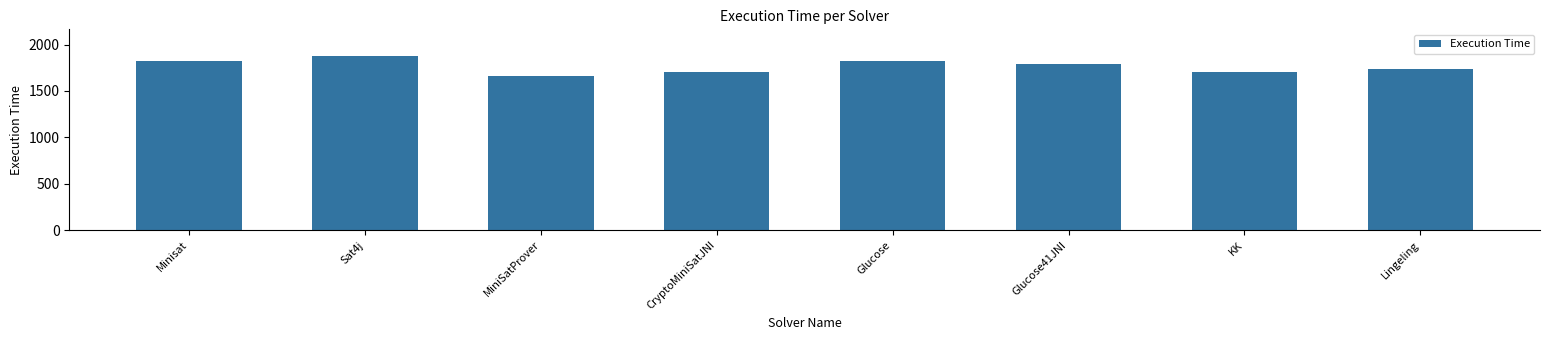

Which category has the lowest value across all series?

MiniSatProver